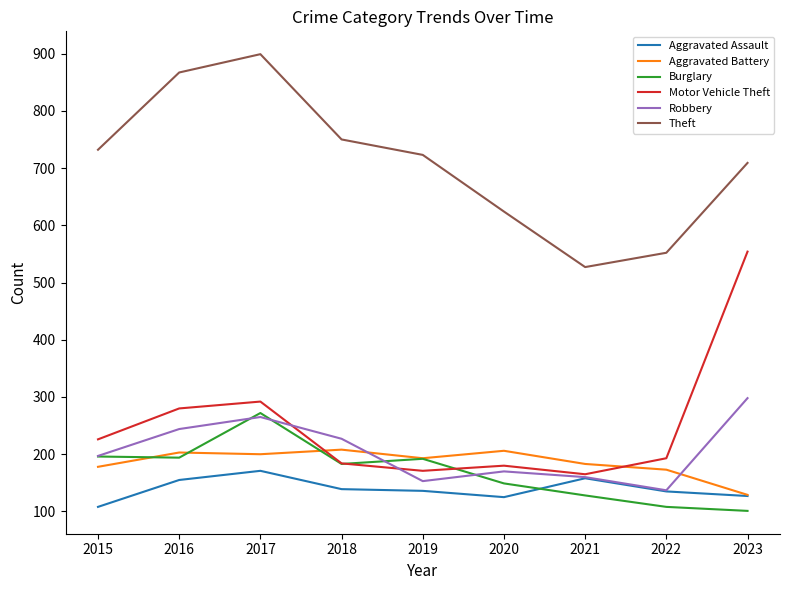

What are all the series names shown in the legend?

Aggravated Assault, Aggravated Battery, Burglary, Motor Vehicle Theft, Robbery, Theft